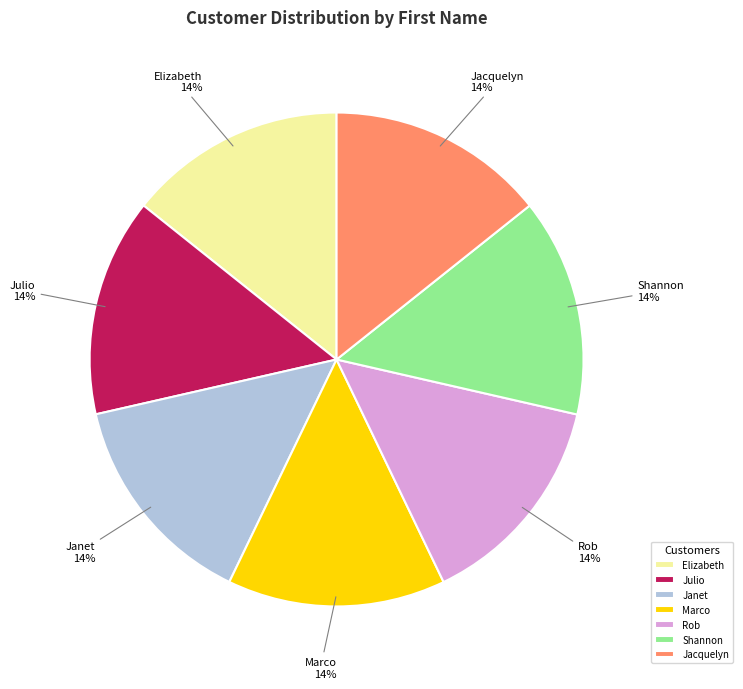

Is Janet the majority of the pie?

No